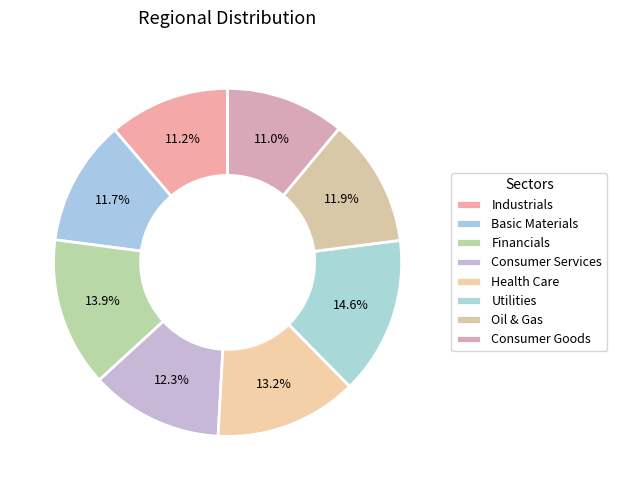

To the nearest percent, what is the combined percentage of Industrials and Health Care?

24%